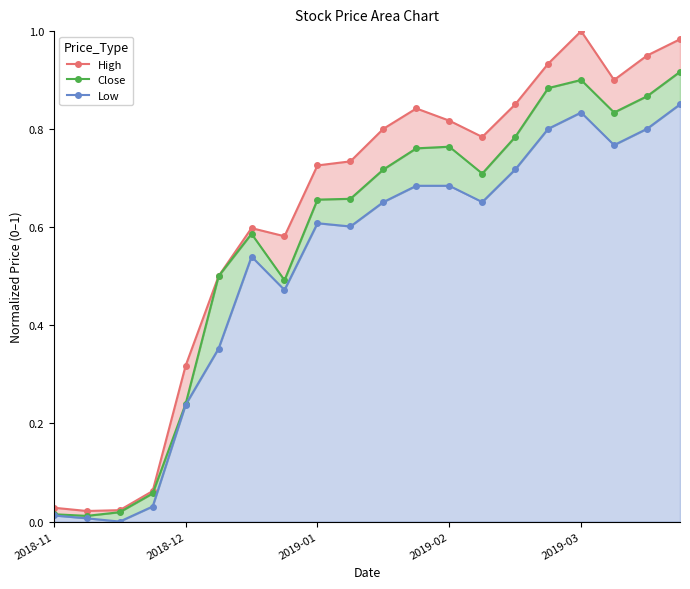

Where is the first local maximum for High?

6